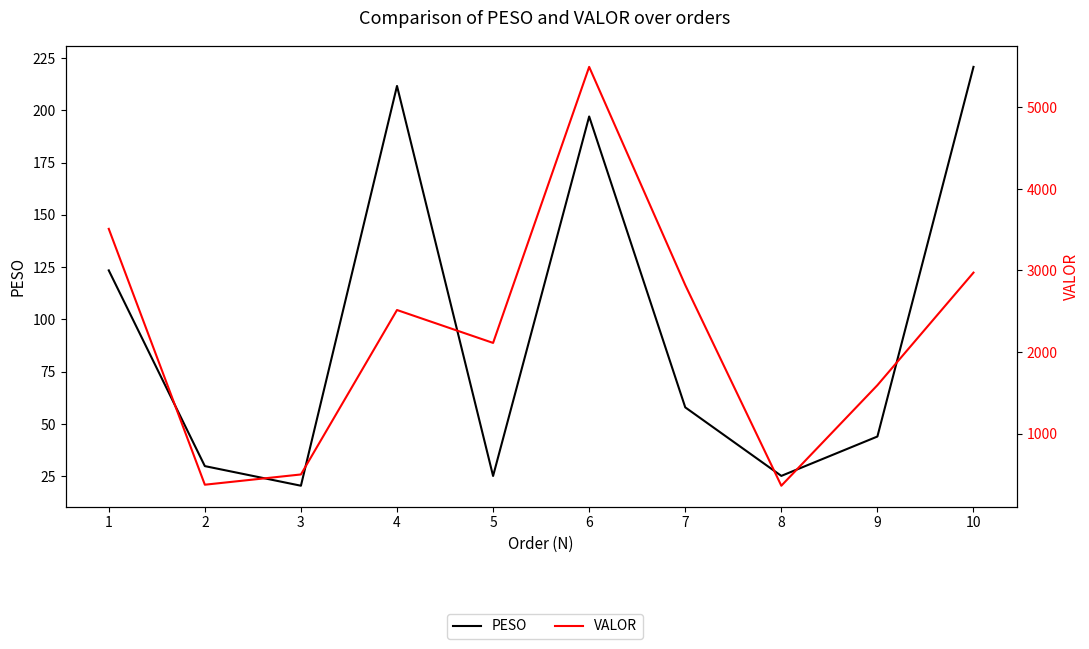

The PESO series shows 16.3 at 5. True or false?

False